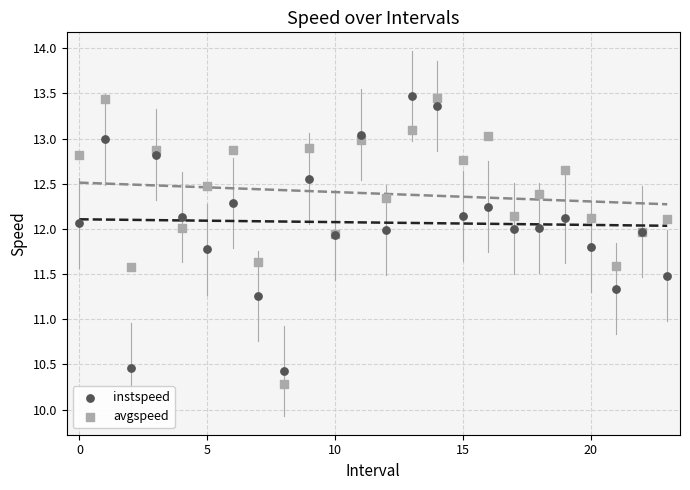

In the instspeed series, what Y value is closest to 11?

11.3